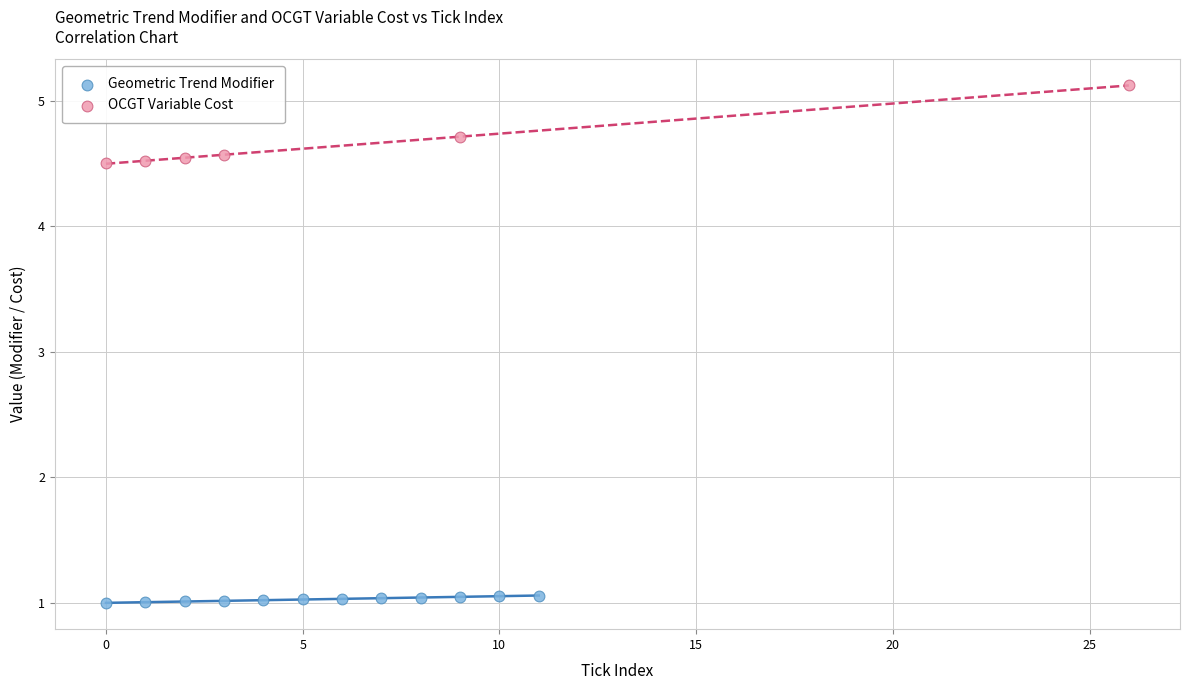

Which series has the widest spread of Y values?

OCGT Variable Cost